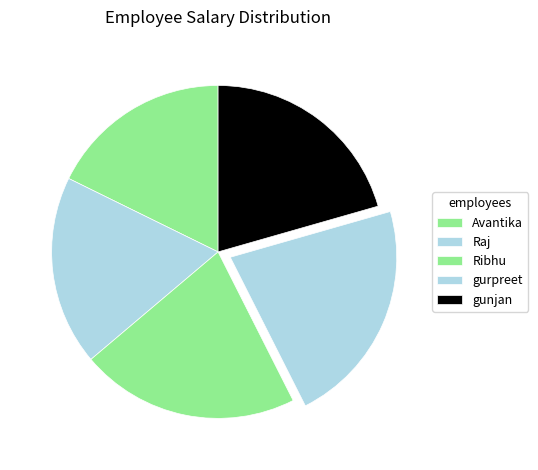

Rank the categories by value from lowest to highest.

Avantika, Raj, gunjan, Ribhu, gurpreet